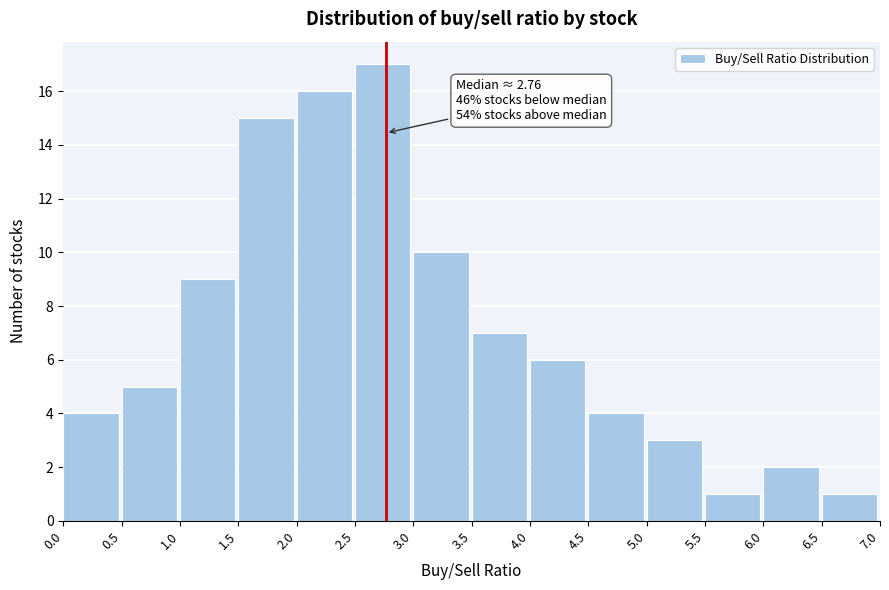

Which range on the x-axis has the tallest bar?

2.5 to 3.0